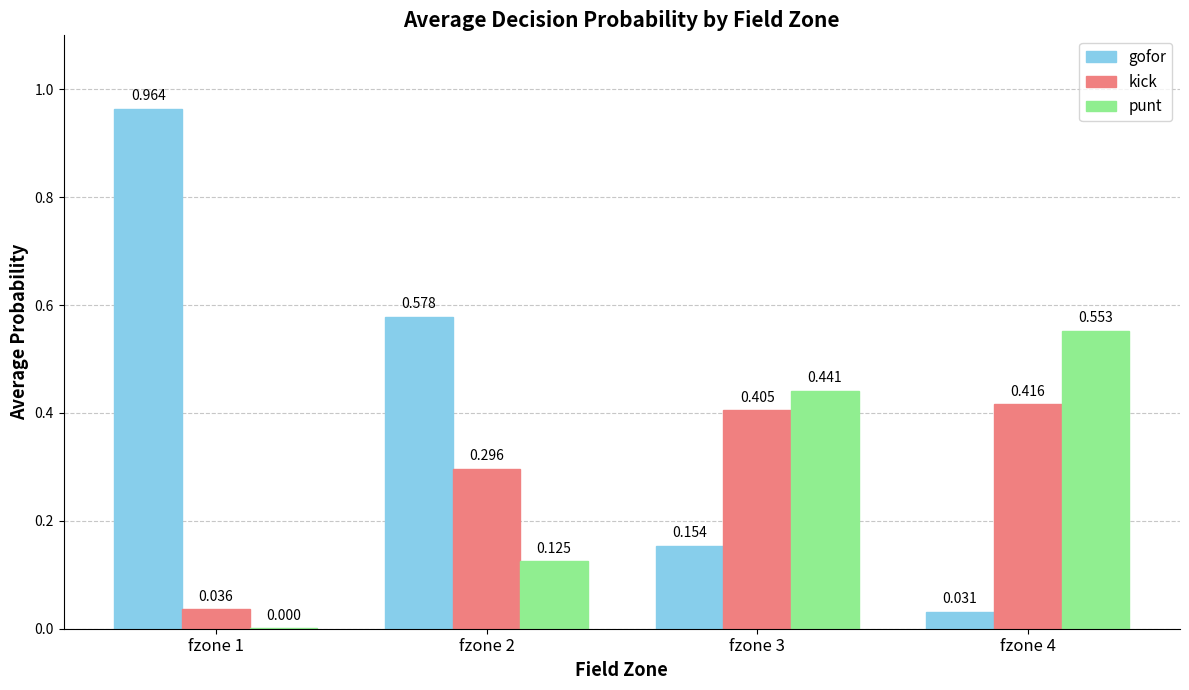

What are all the series names shown in the legend?

gofor, kick, punt